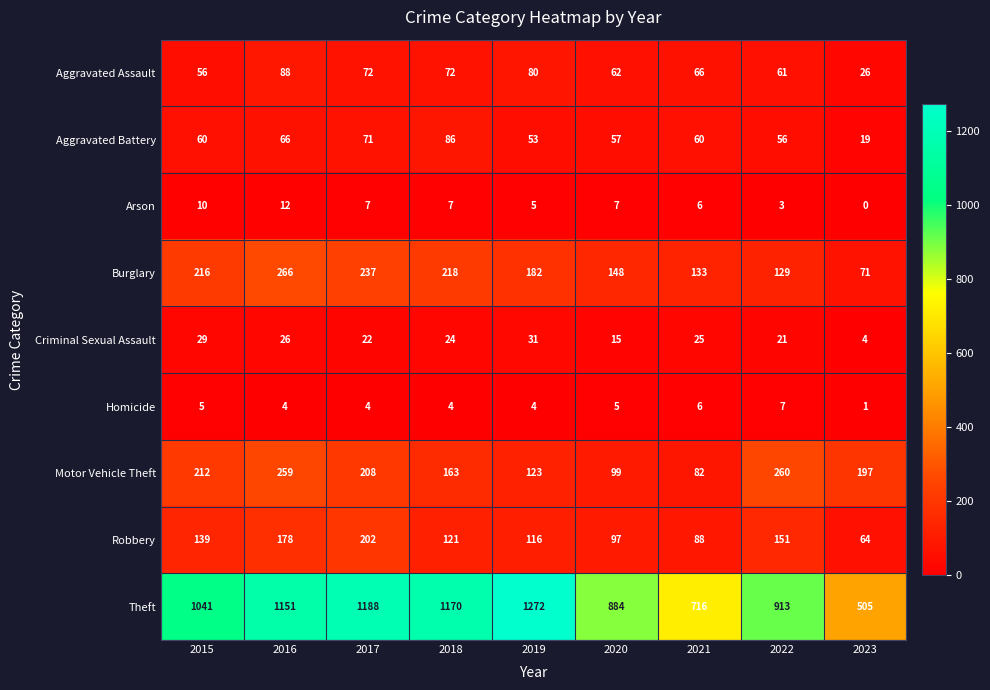

What is the average value of the Aggravated Assault series?

65